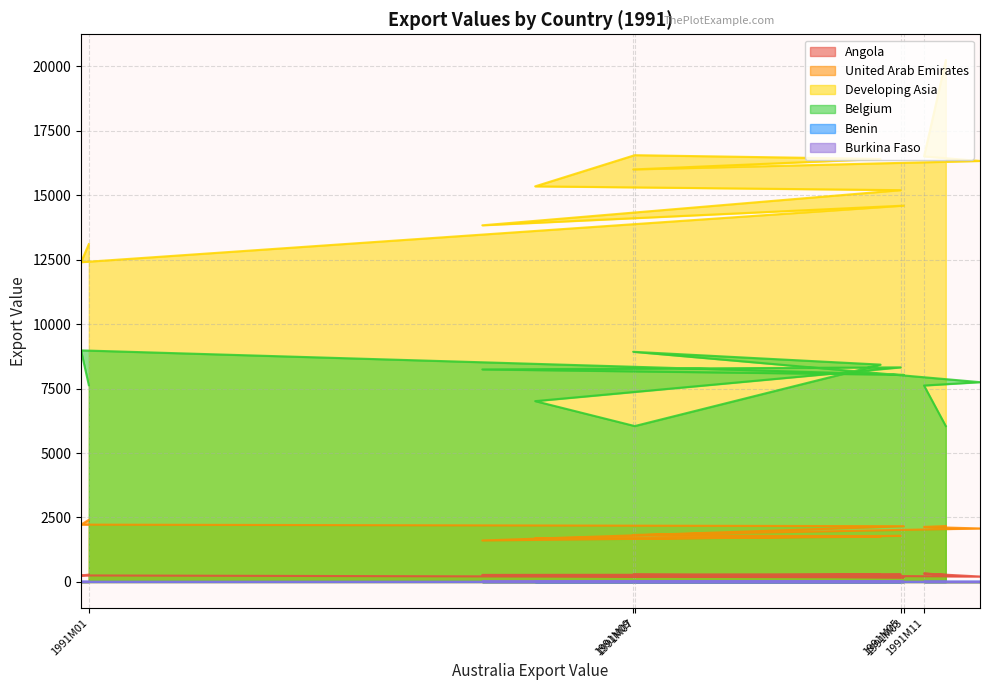

Which series changed the most between 1991M01 and 1991M03?

Developing Asia